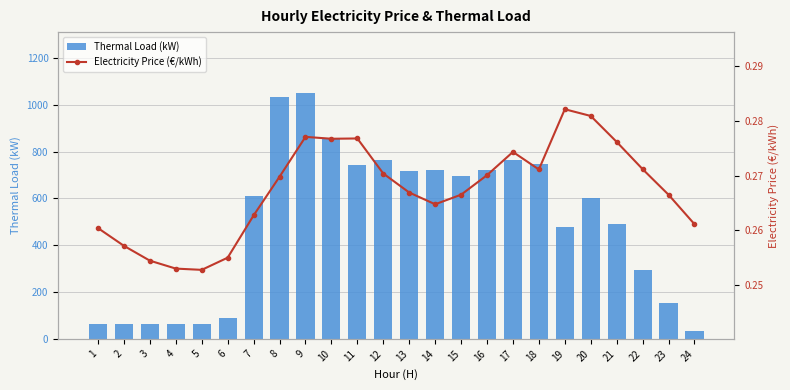

Where is Electricity Price (€/kWh) nearest to the value 0?

5